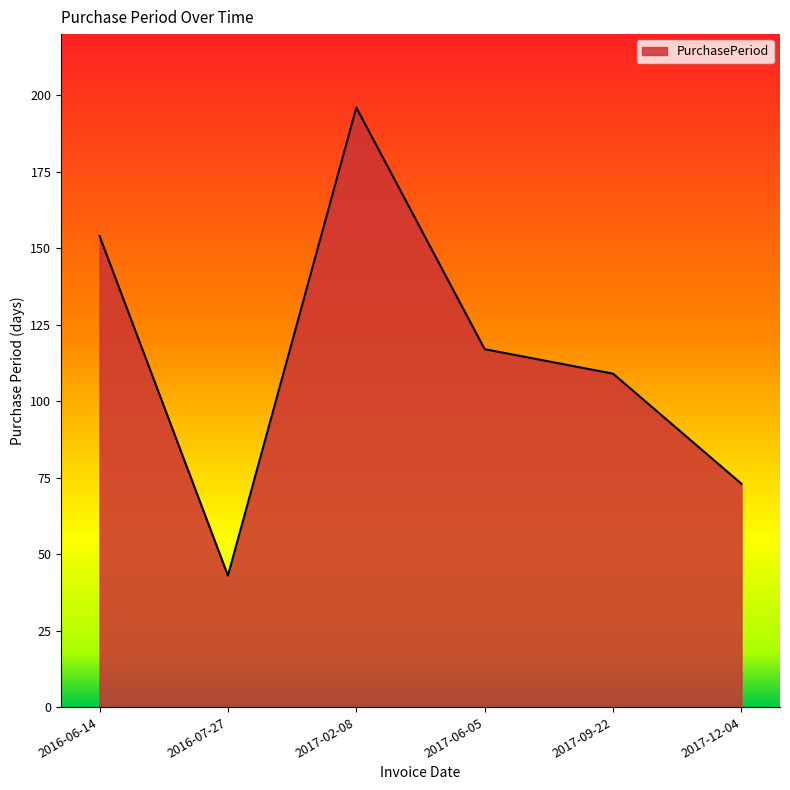

How many interior local valleys (lower than both neighbors) does the data have?

1